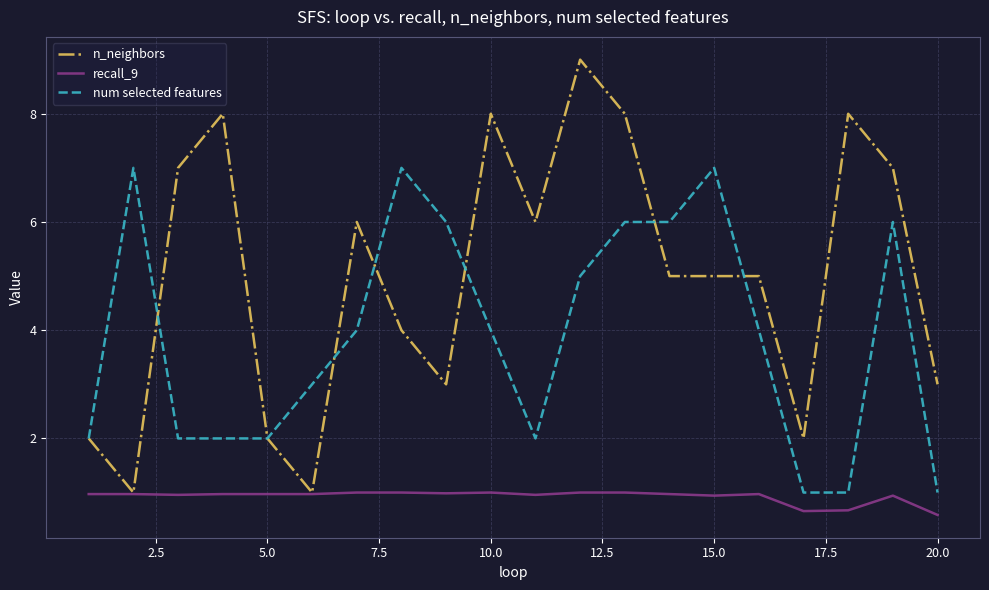

Which series has the largest range (max minus min)?

n_neighbors